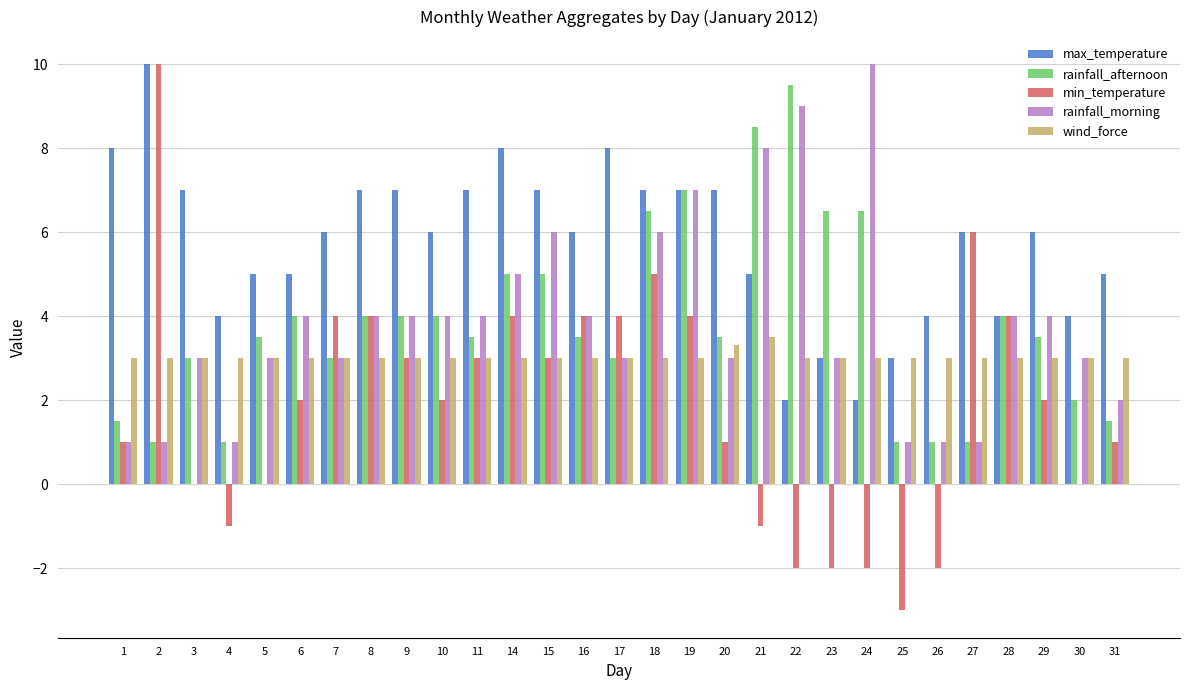

What are all the series names shown in the legend?

max_temperature, rainfall_afternoon, min_temperature, rainfall_morning, wind_force